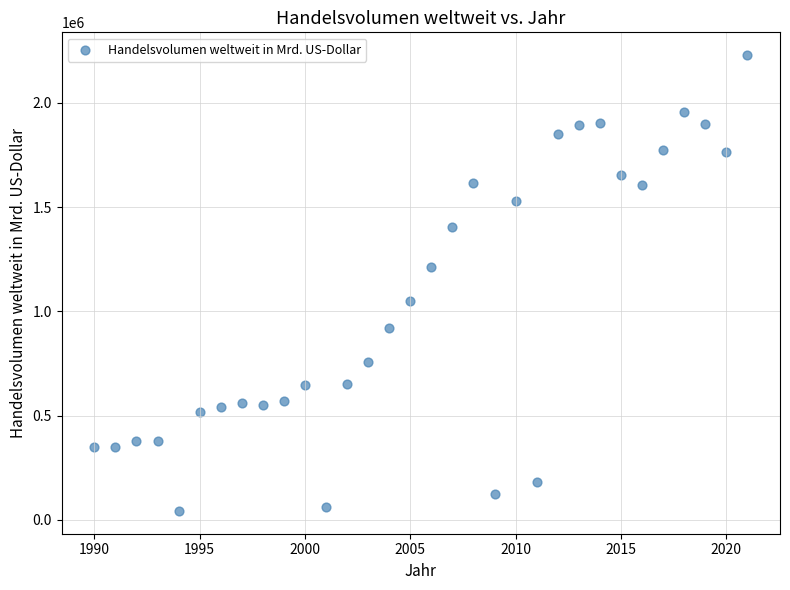

What is the range of X values (max minus min)?

31